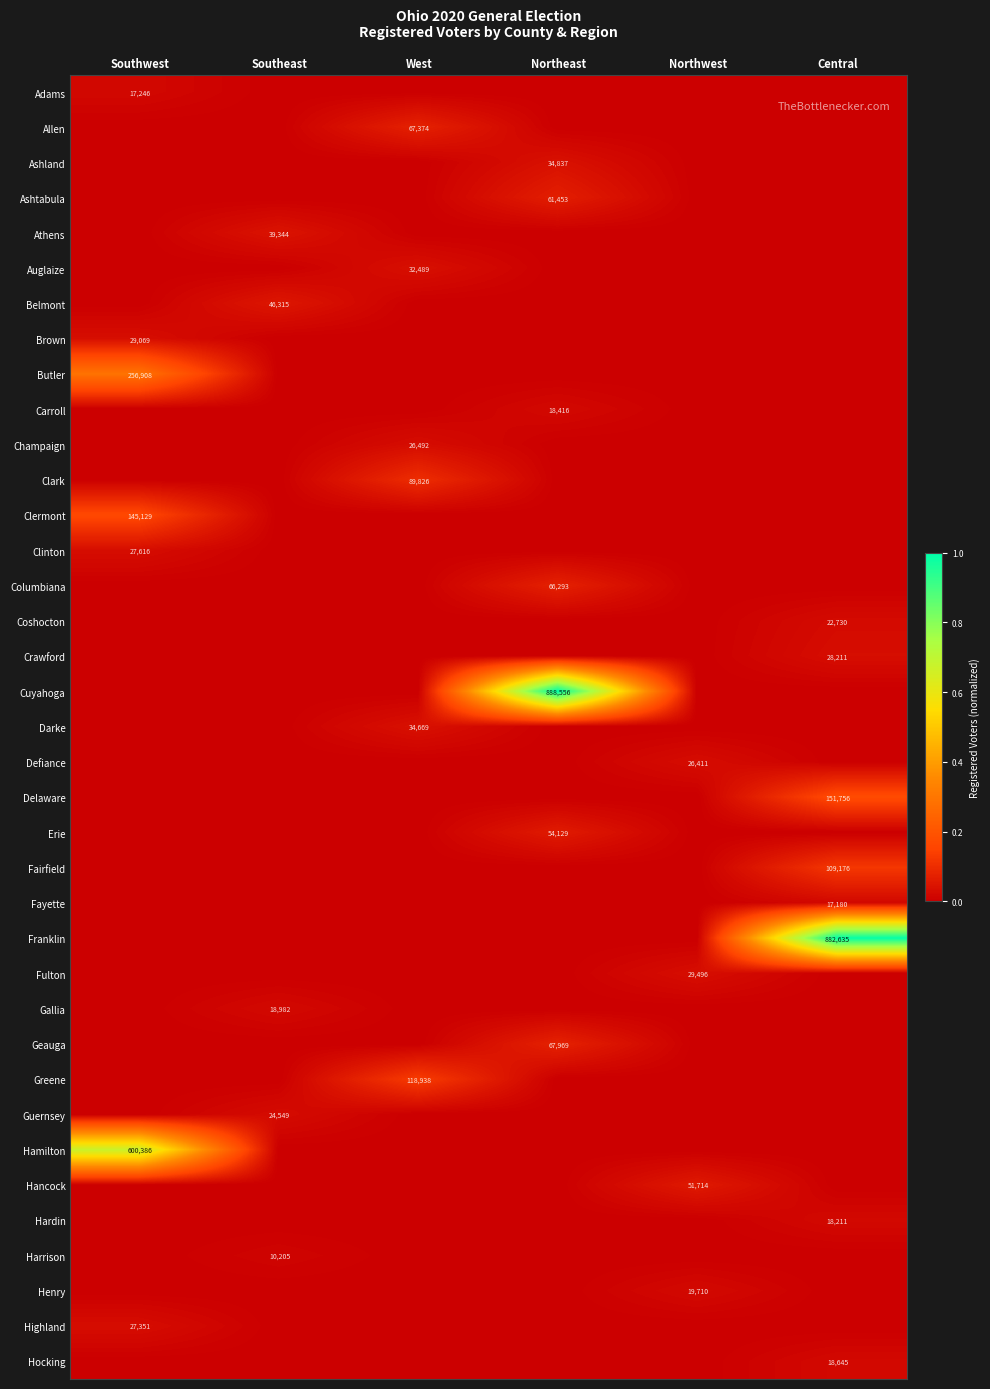

How many categories are shown in the chart?

6